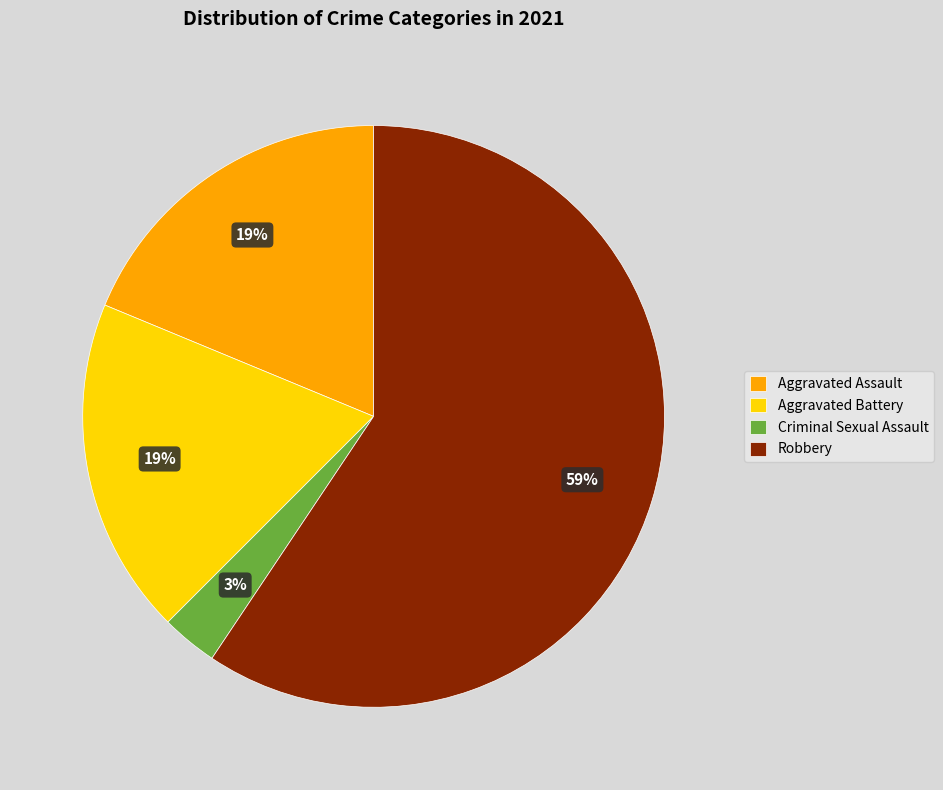

Is it true that Criminal Sexual Assault is 3% of the pie?

True